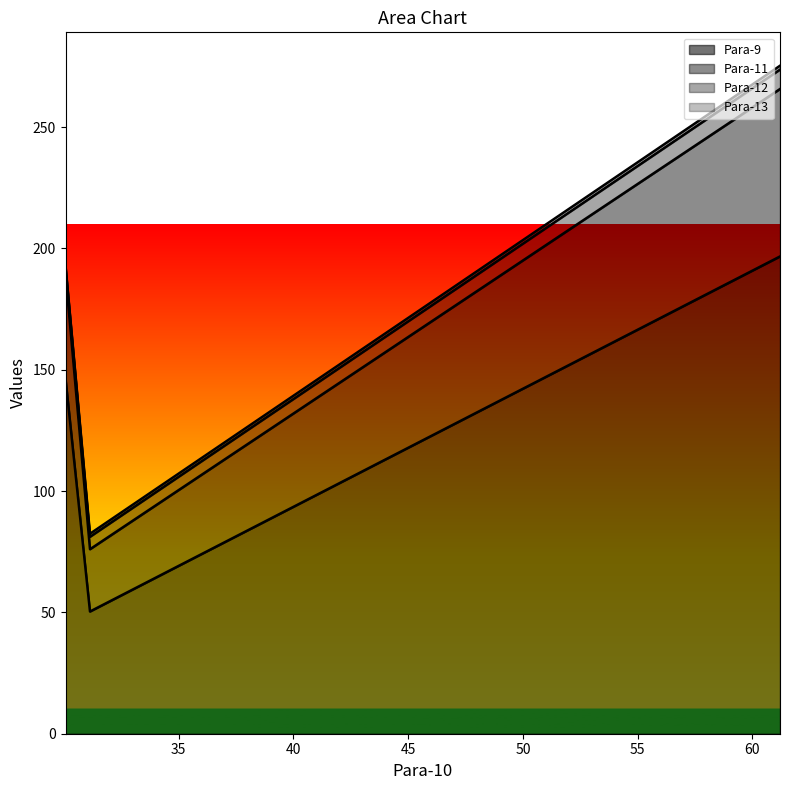

Does the chart display data point markers on the line(s)?

No